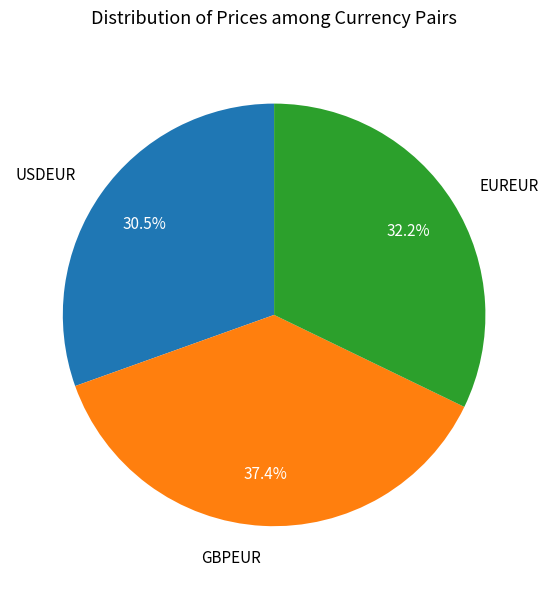

How many slices are in this pie chart?

3